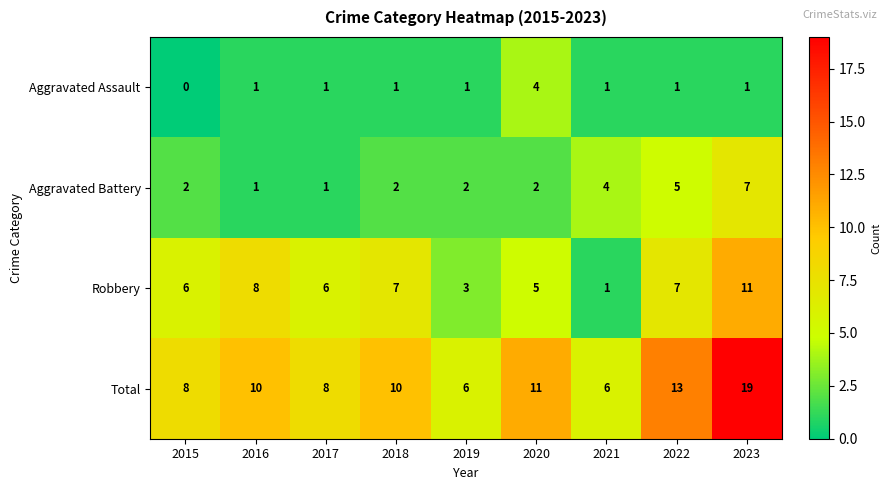

Between 2015 and 2018, which series saw the biggest shift?

Total